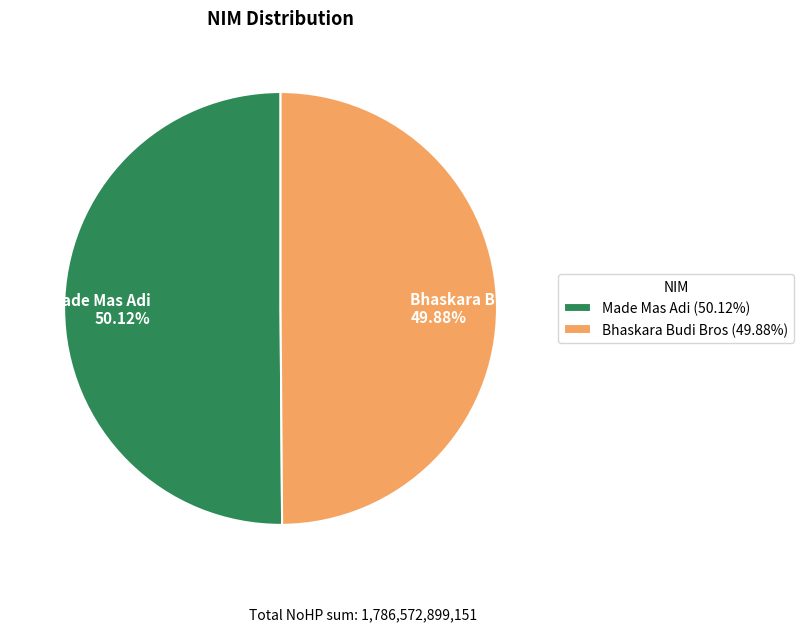

Is there a majority slice in this chart?

Yes